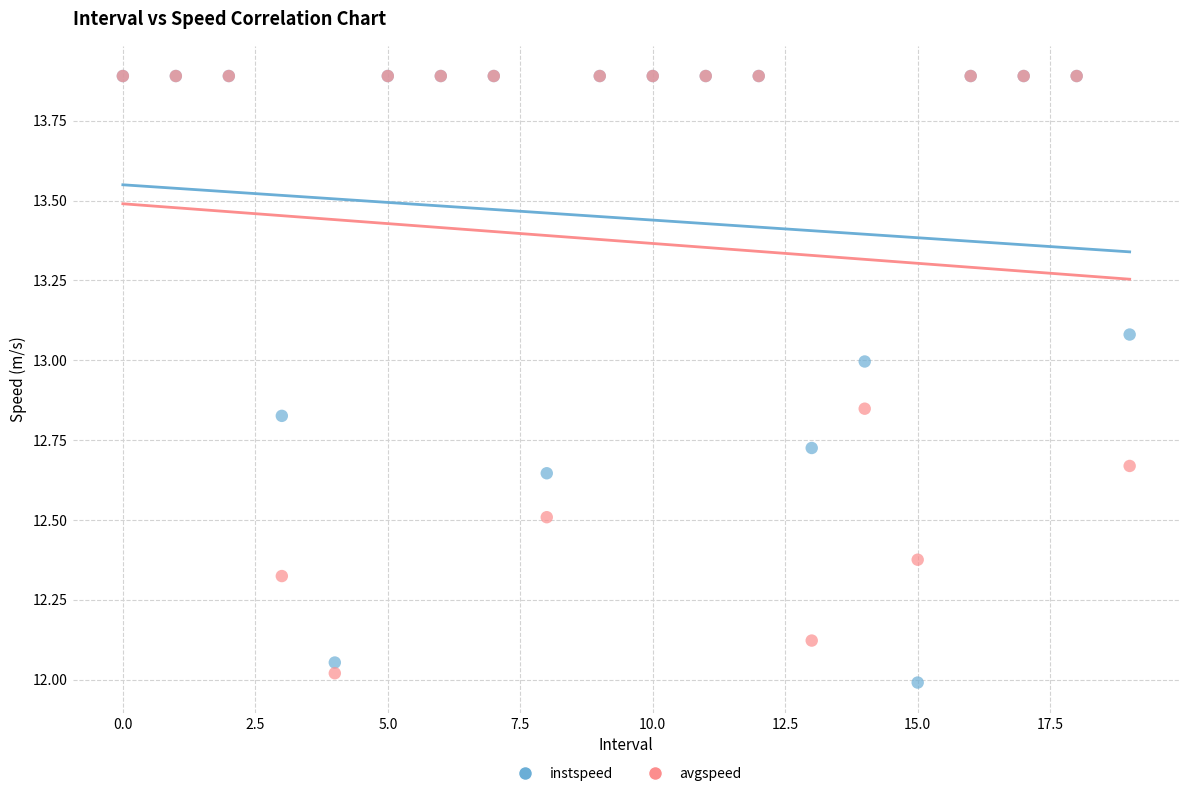

Which series has the largest Y range (max minus min)?

instspeed